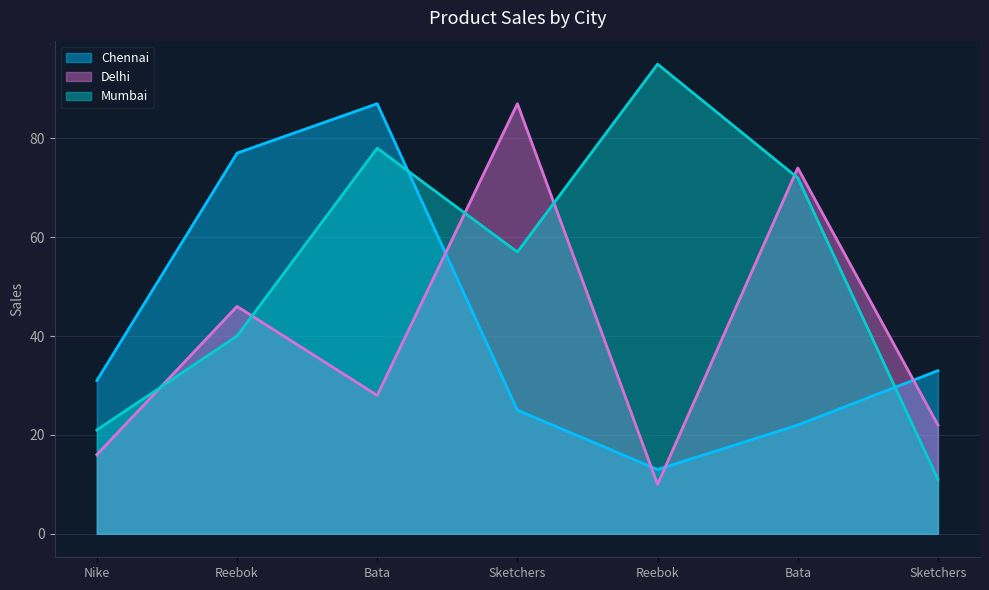

Between Reebok and Sketchers, which series saw the biggest shift?

Chennai